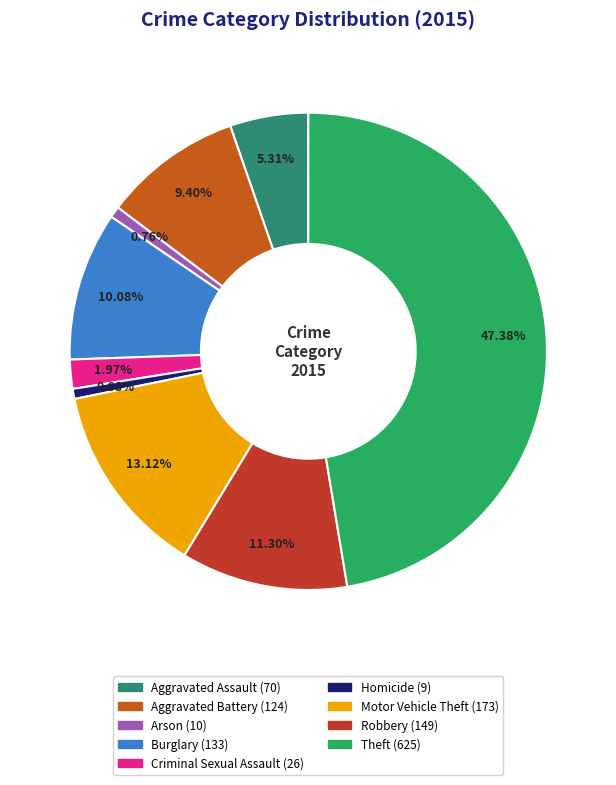

Is there any slice that represents more than half of the pie?

No